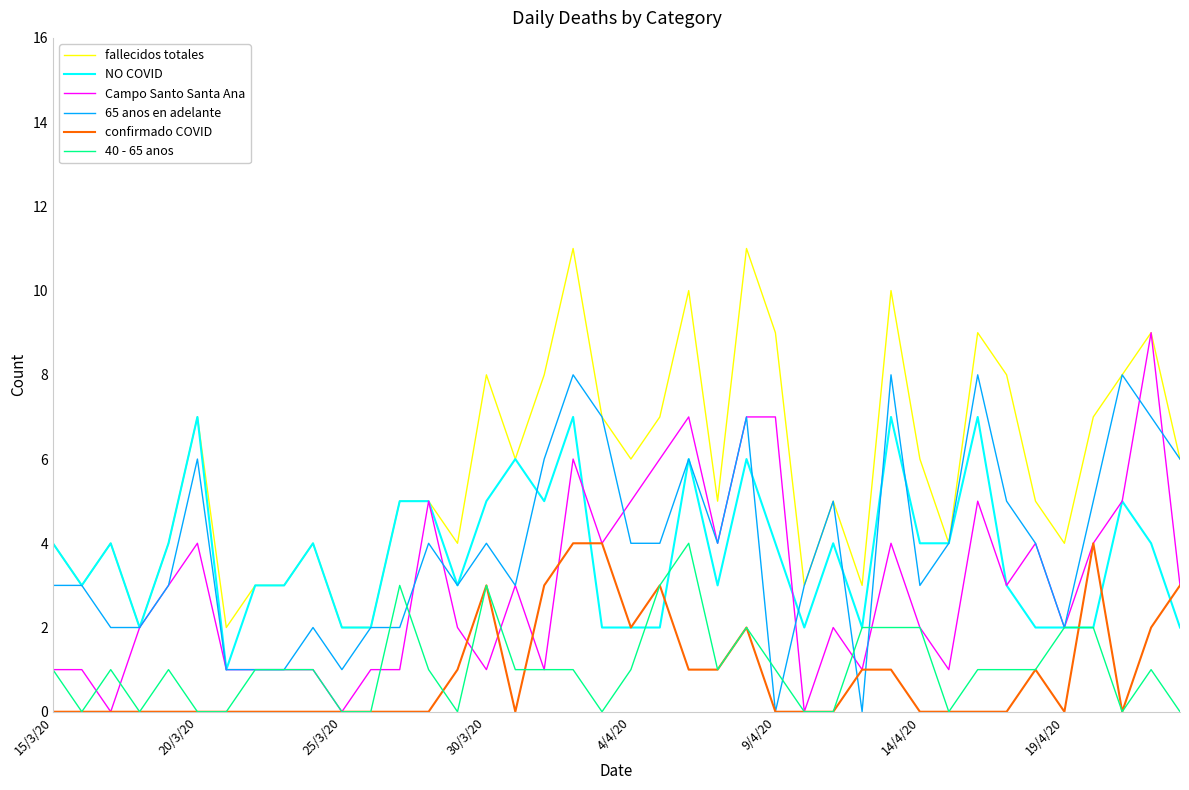

Does the chart have visible grid lines?

No